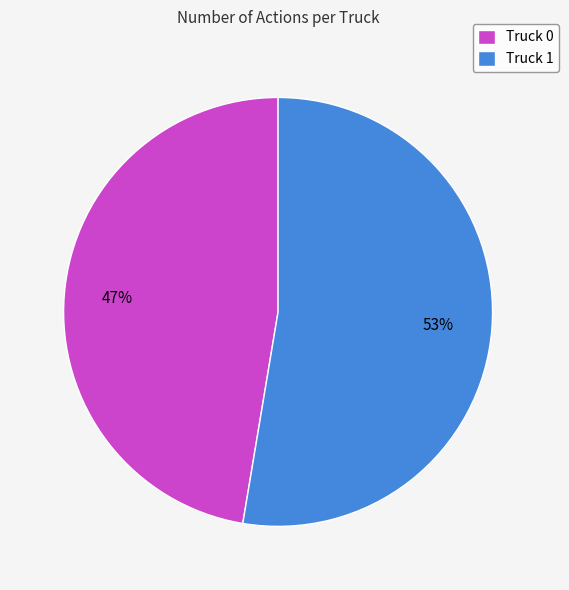

Is the sum of Truck 0 and Truck 1 greater than half?

Yes